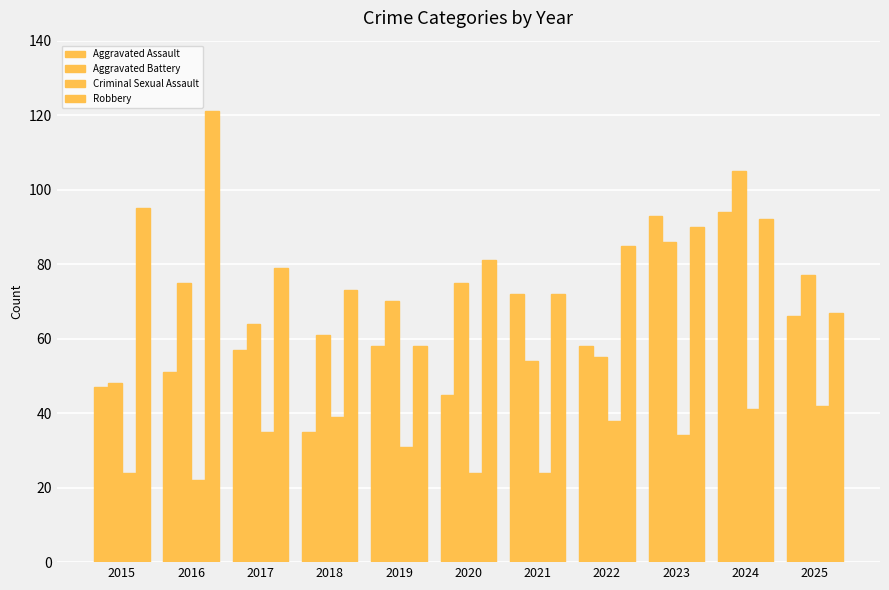

Rank the series by their average value, from highest to lowest.

Robbery, Aggravated Battery, Aggravated Assault, Criminal Sexual Assault